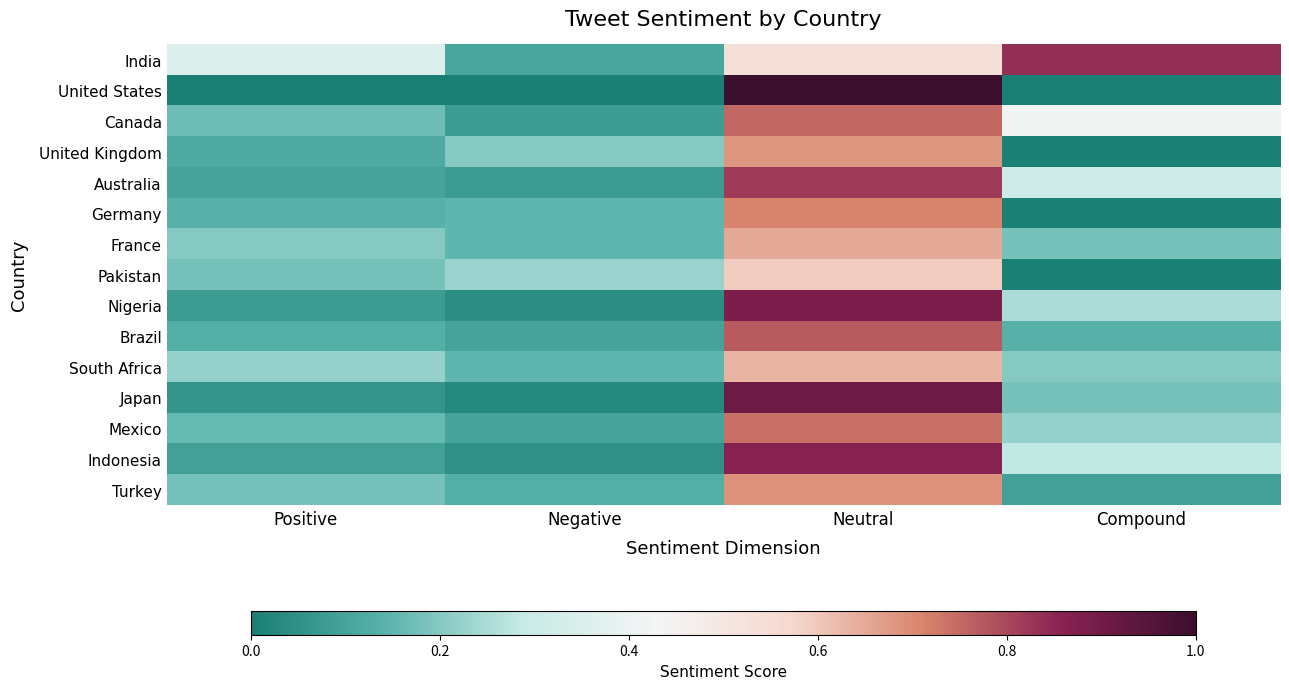

At which category is the sum across all series the highest?

Neutral